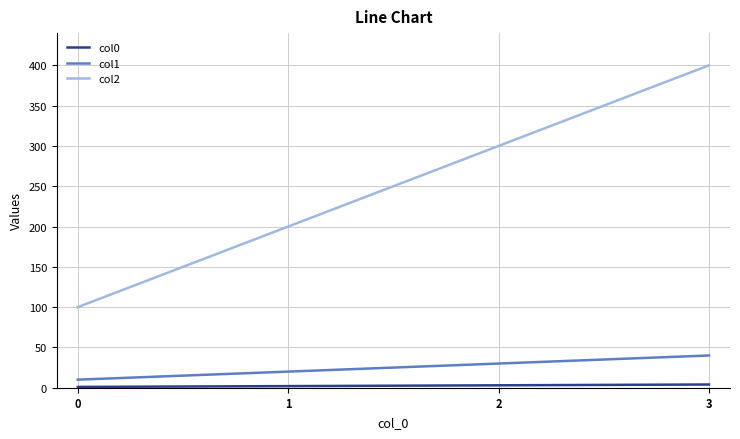

Which series has the widest spread of values?

col2